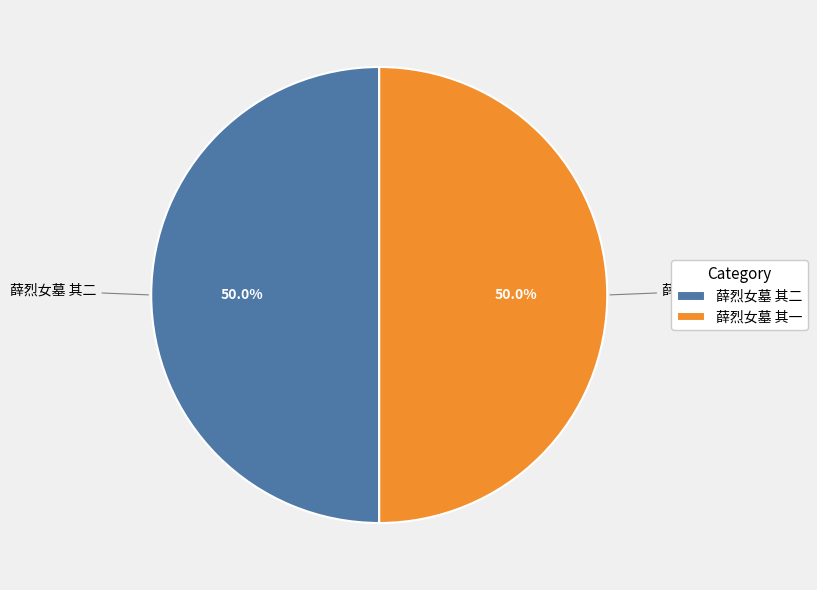

Is the sum of 薛烈女墓 其二 and 薛烈女墓 其一 greater than half?

Yes